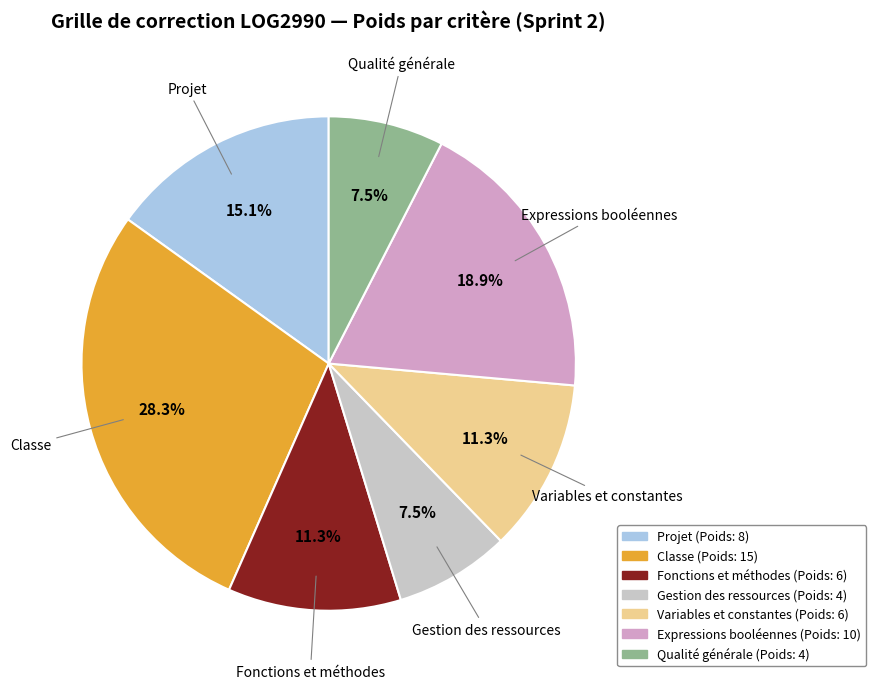

Which slice is the largest?

Classe